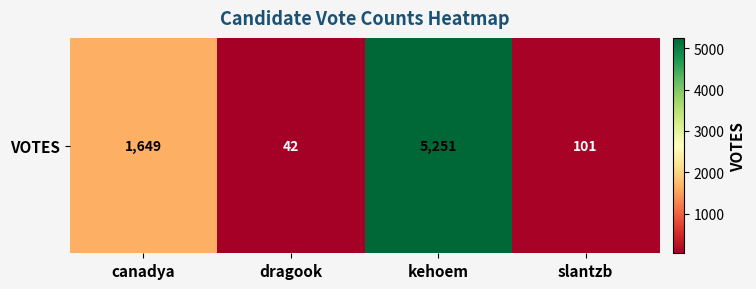

Where does the data first go above 1649?

kehoem